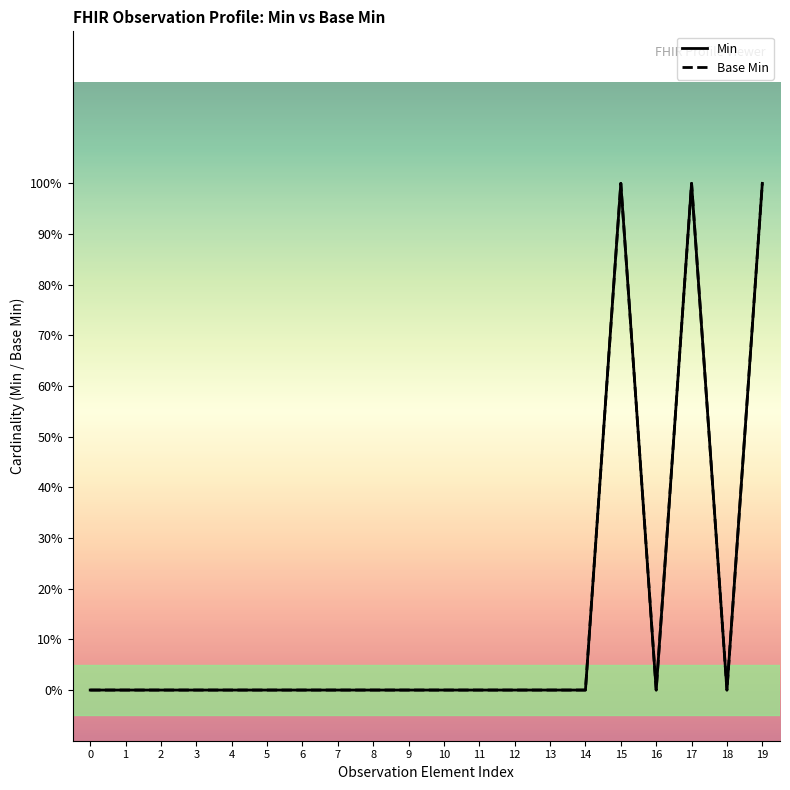

How many interior local valleys does the Min series have?

2